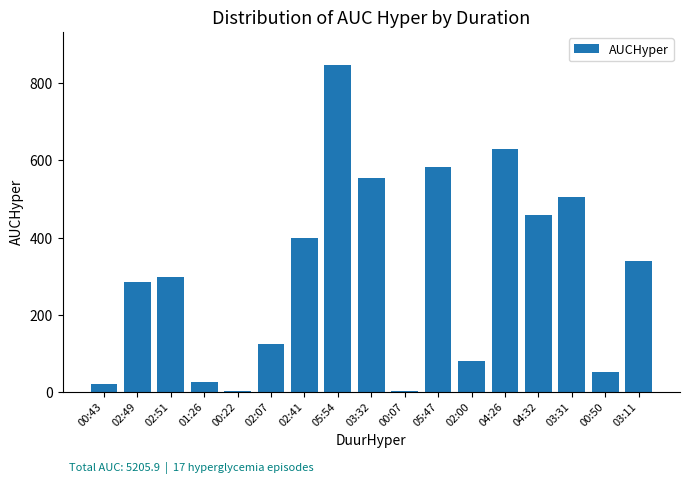

At which category does the chart reach its peak across all series?

05:54